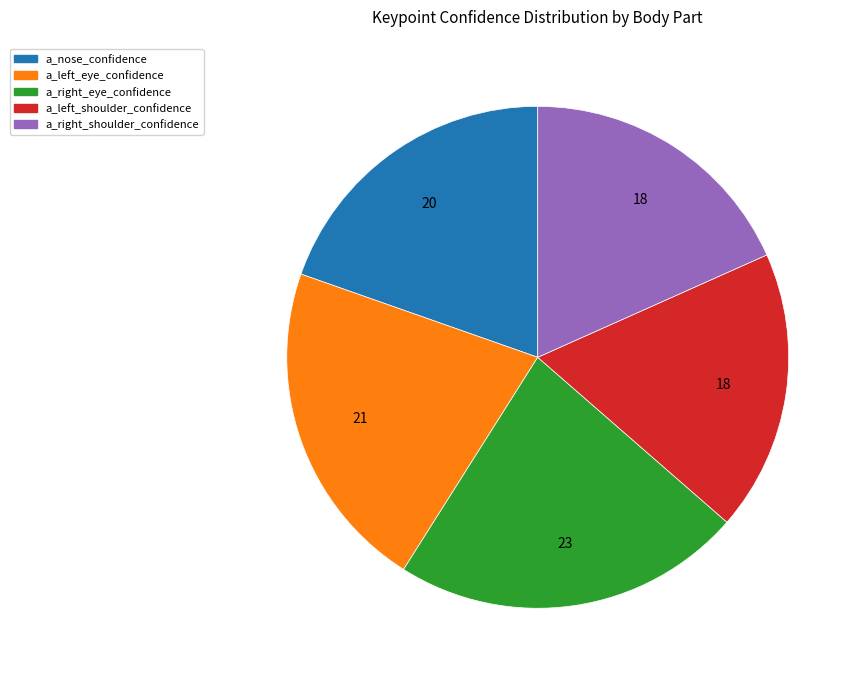

True or false: a_right_shoulder_confidence accounts for 18% of the total.

True